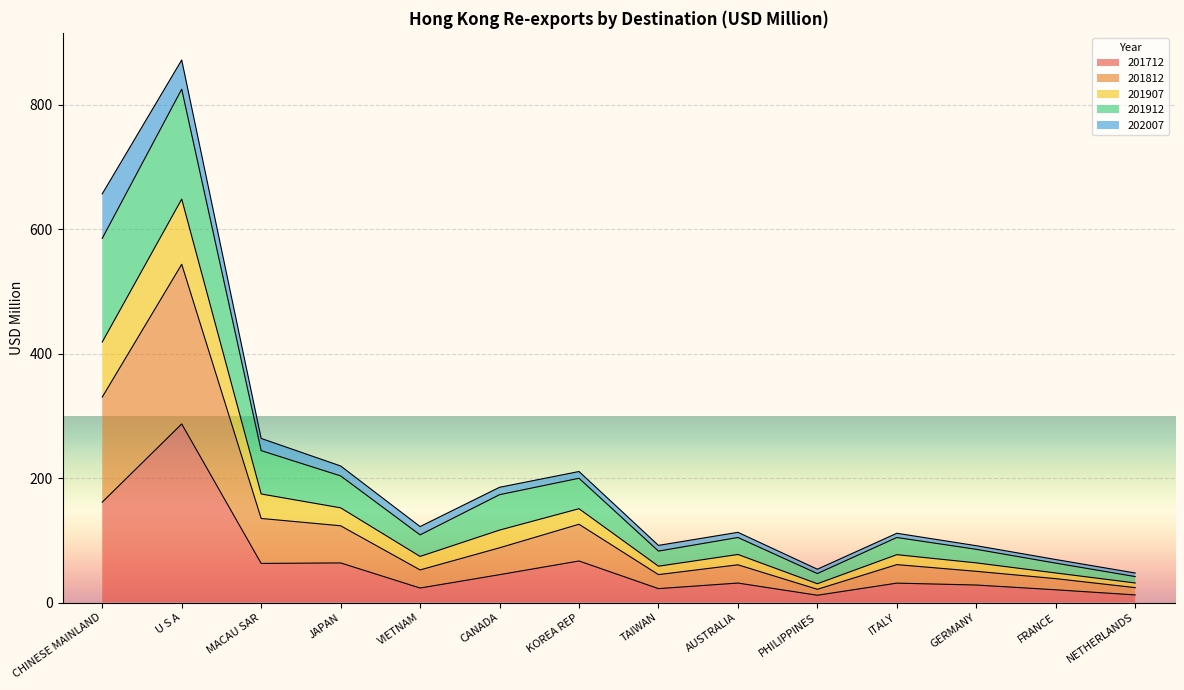

What is the highest value of the 201712 series?

286.9